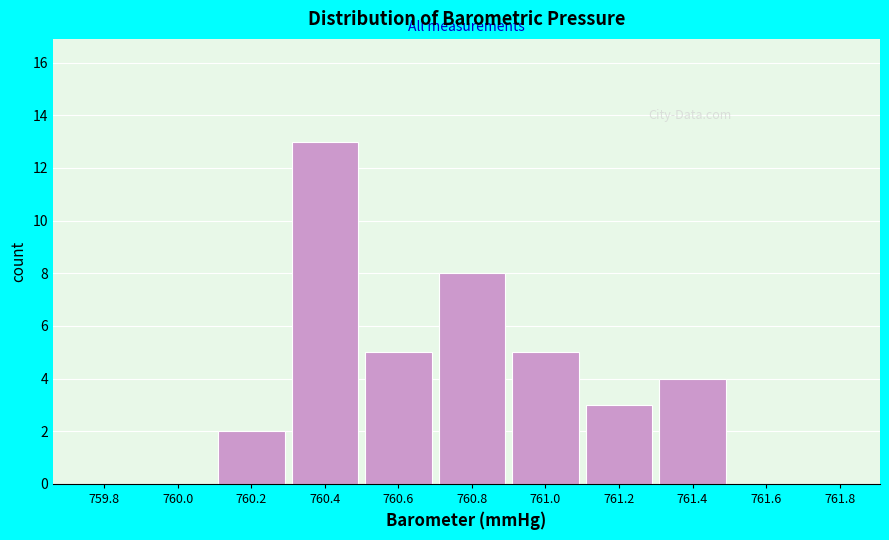

Reading left to right, transcribe all the data shown in this chart.

759.8=0	760.0=0	760.2=2	760.4=13	760.6=5	760.8=8	761.0=5	761.2=3	761.4=4	761.6=0	761.8=0